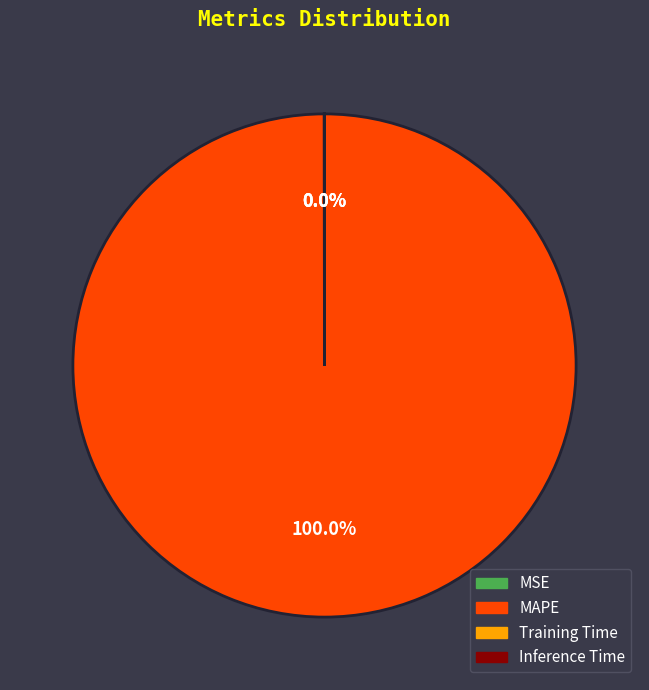

Which slice is the largest?

MAPE